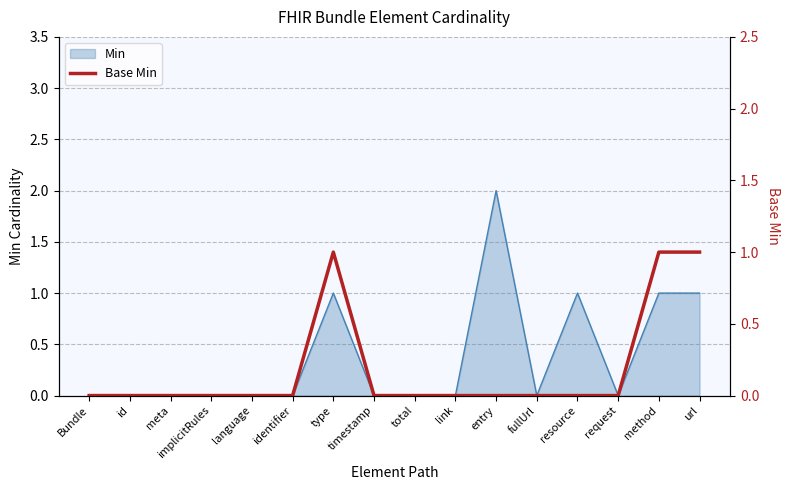

Does the chart display data point markers on the line(s)?

No